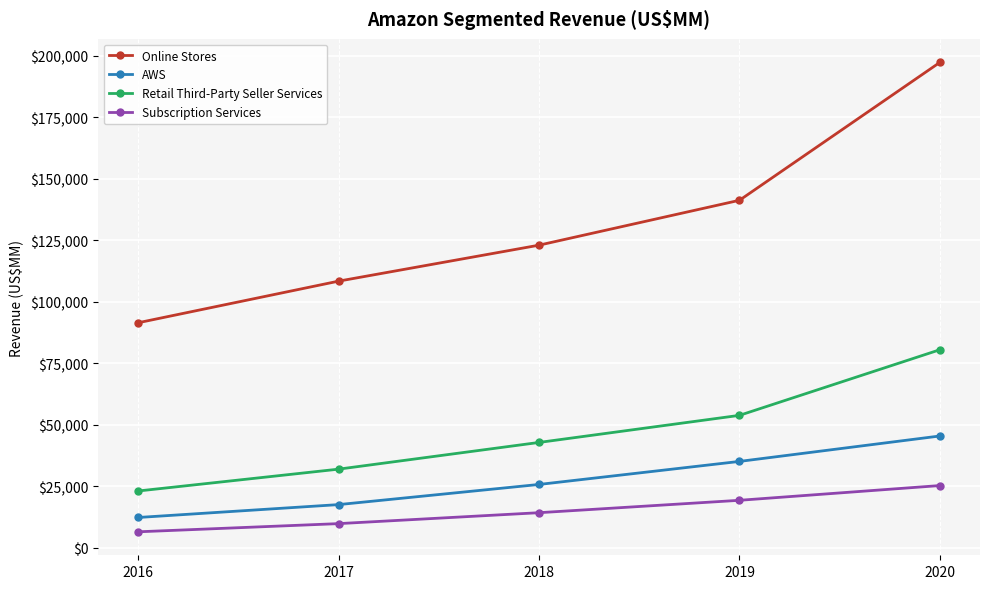

What is the difference between the highest and lowest values at 2016?

85037